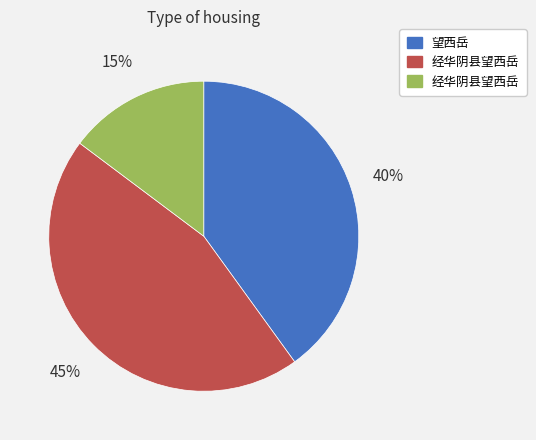

How many slices are in this pie chart?

3